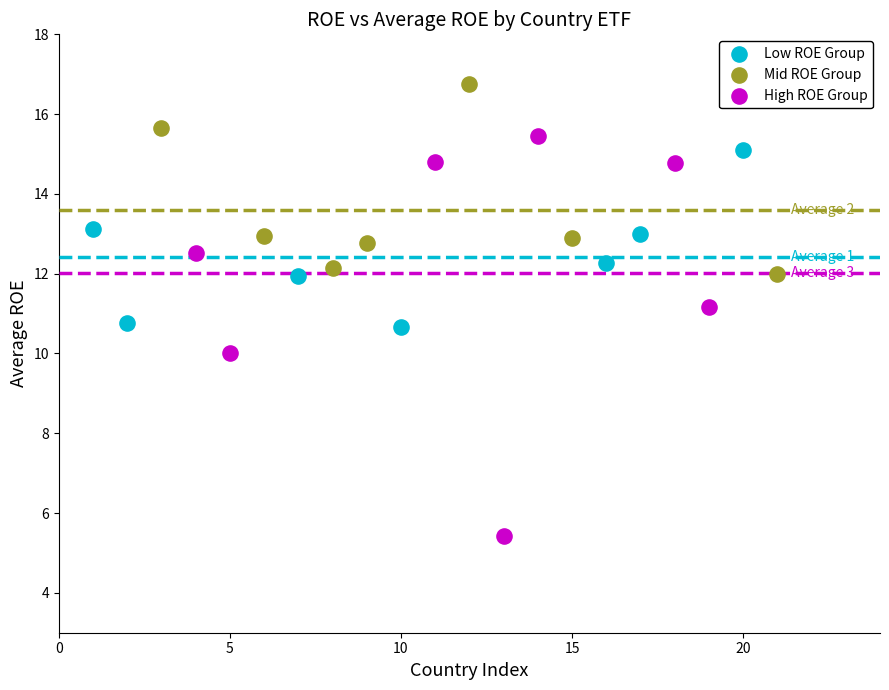

What are all the series names shown in the legend?

Low ROE Group, Mid ROE Group, High ROE Group